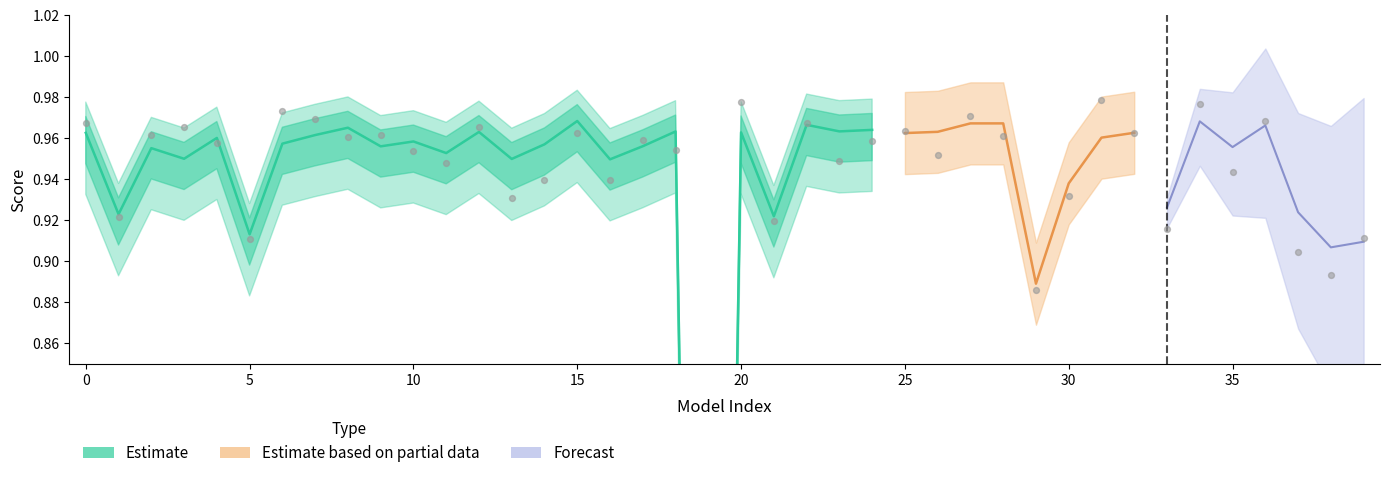

Which series contains the highest Y value?

Forecast